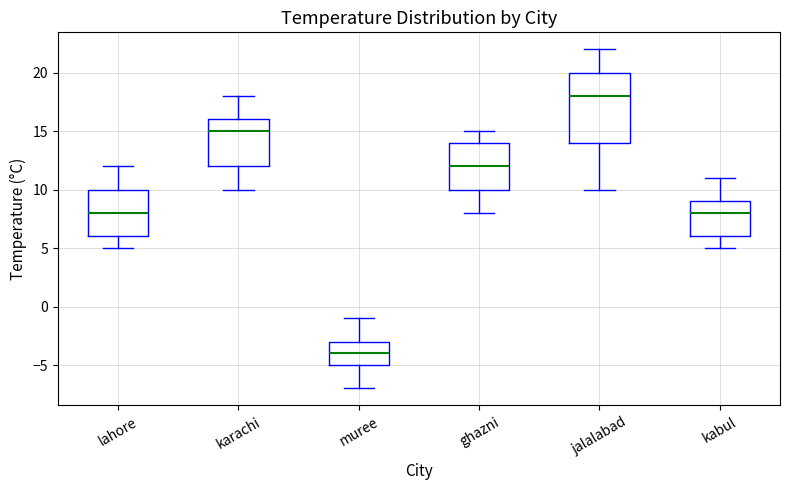

Comparing the boxes themselves (not the whiskers), which one is the tallest?

jalalabad